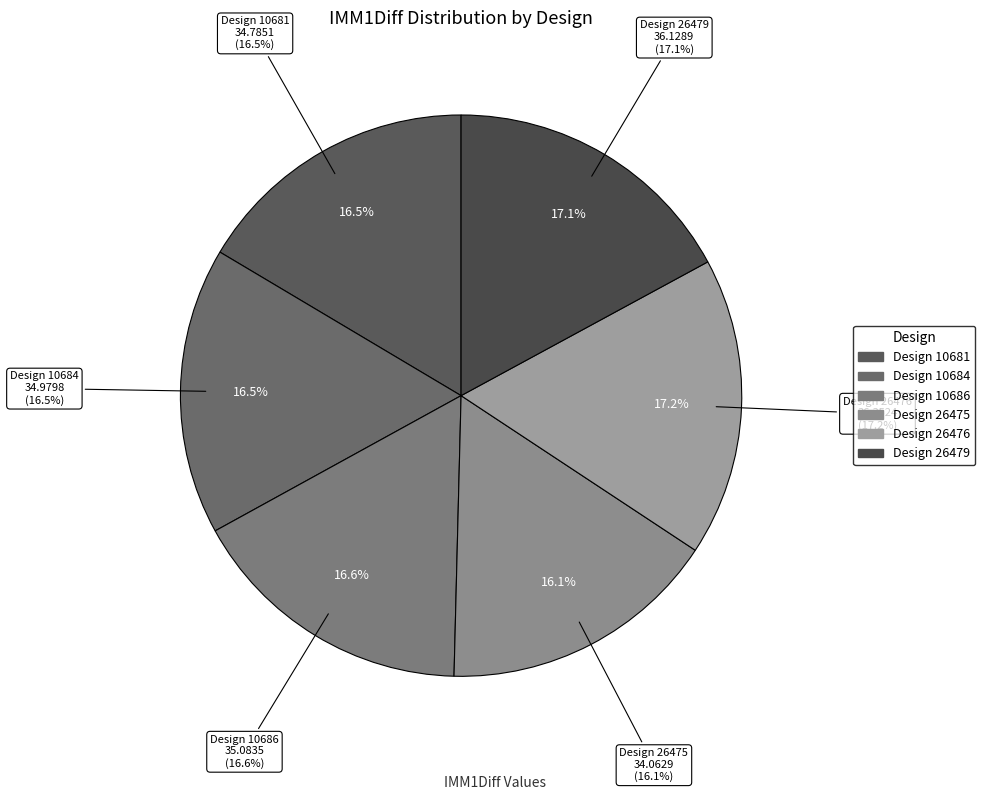

What is the change in value from 10681 to 10684?

+0.2